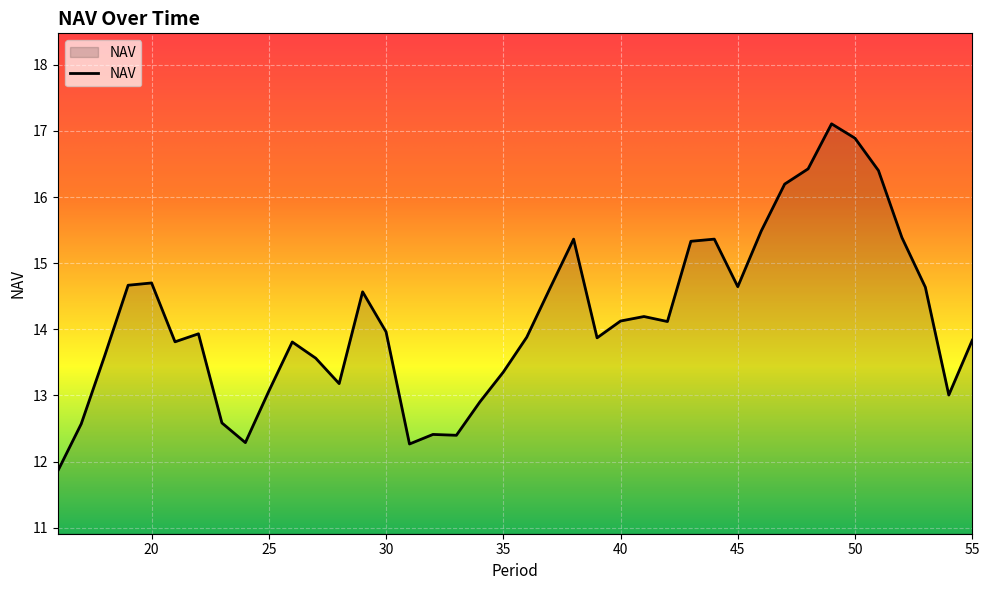

What is the difference between the maximum and minimum values?

5.2